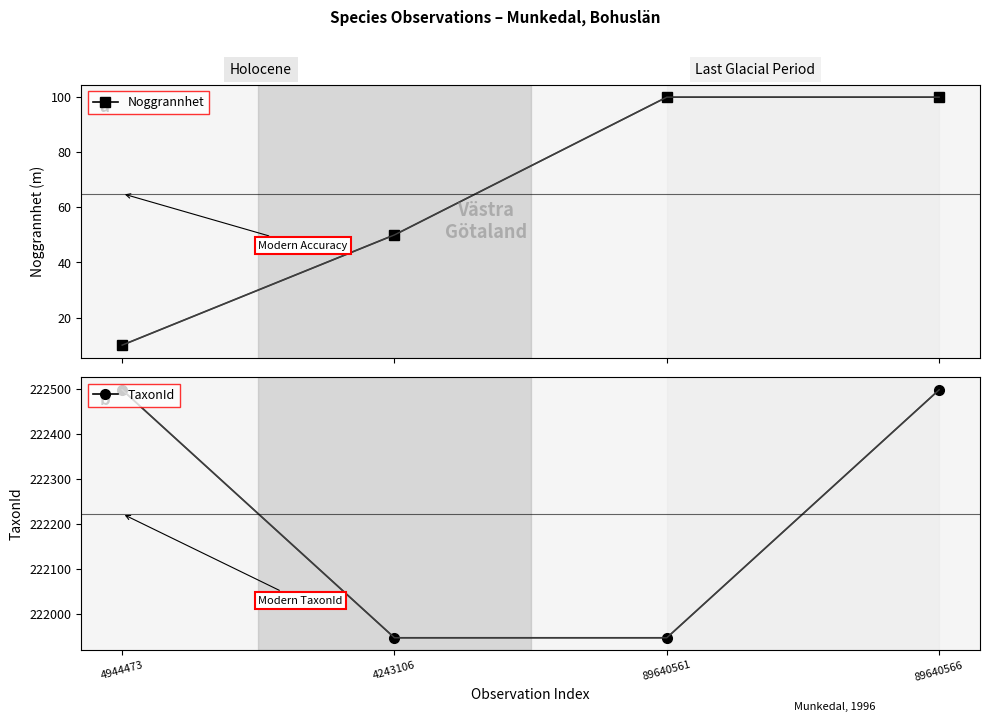

Reading right to left, list all the values displayed in this chart.

Noggrannhet: 100	100	50	10
TaxonId: 222498	221946	221946	222498